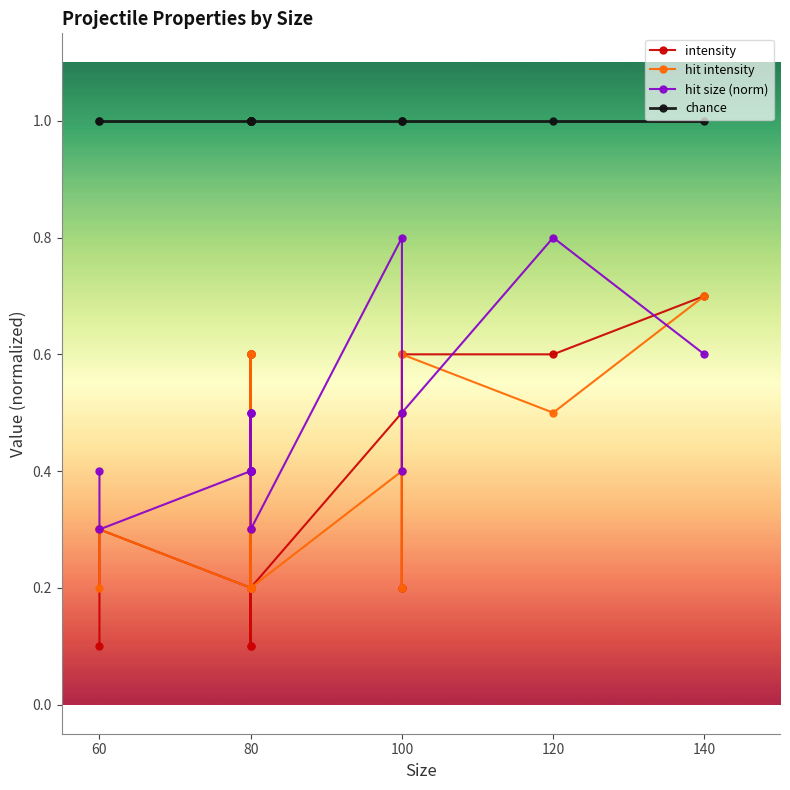

In hit size (norm), how many points are lower than both neighbors (excluding endpoints)?

4